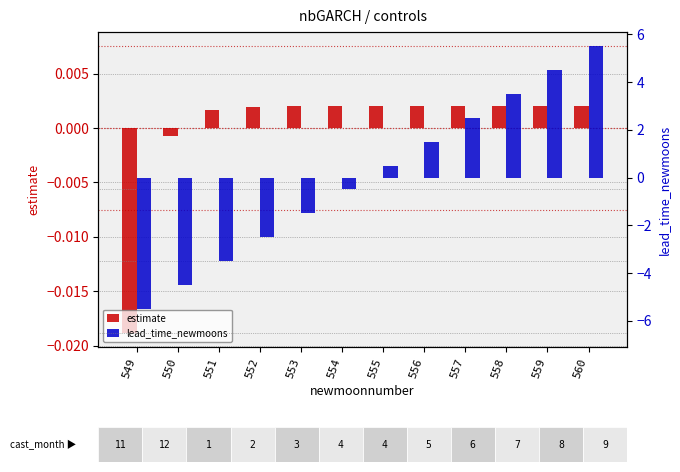

What is the value of the lead_time_newmoons bar at the 4th from the left?

-2.5